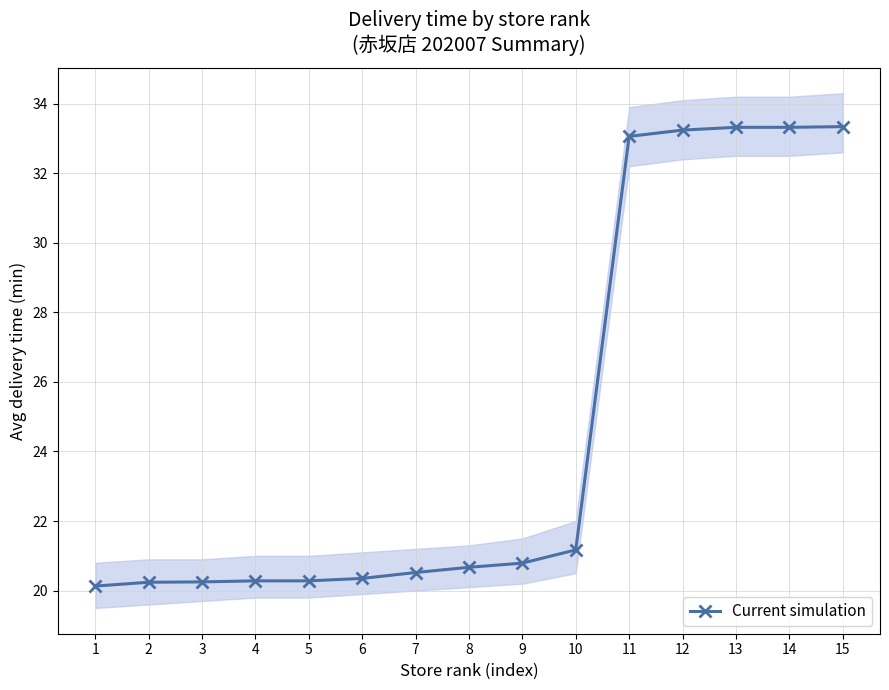

How many data points does each series have?

15